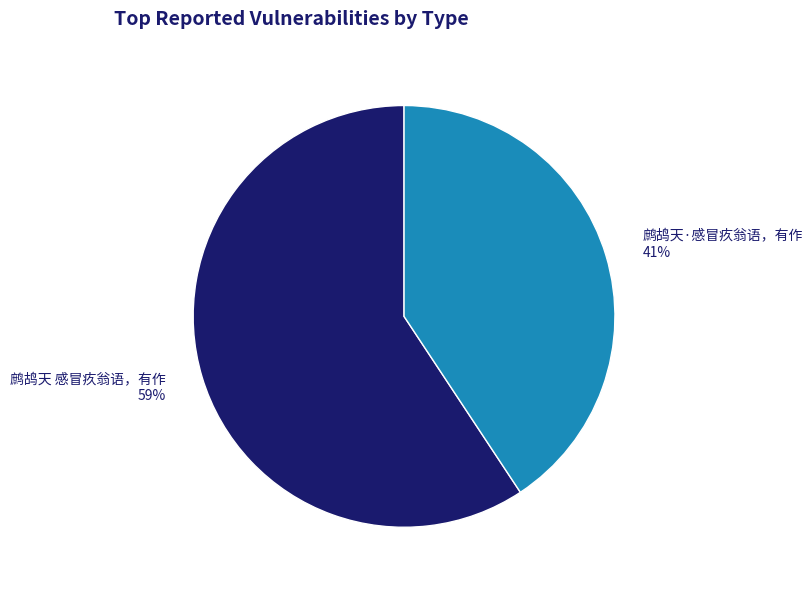

What is the ratio of the value at 鹧鸪天·感冒疚翁语，有作 to the value at 鹧鸪天 感冒疚翁语，有作?

0.7